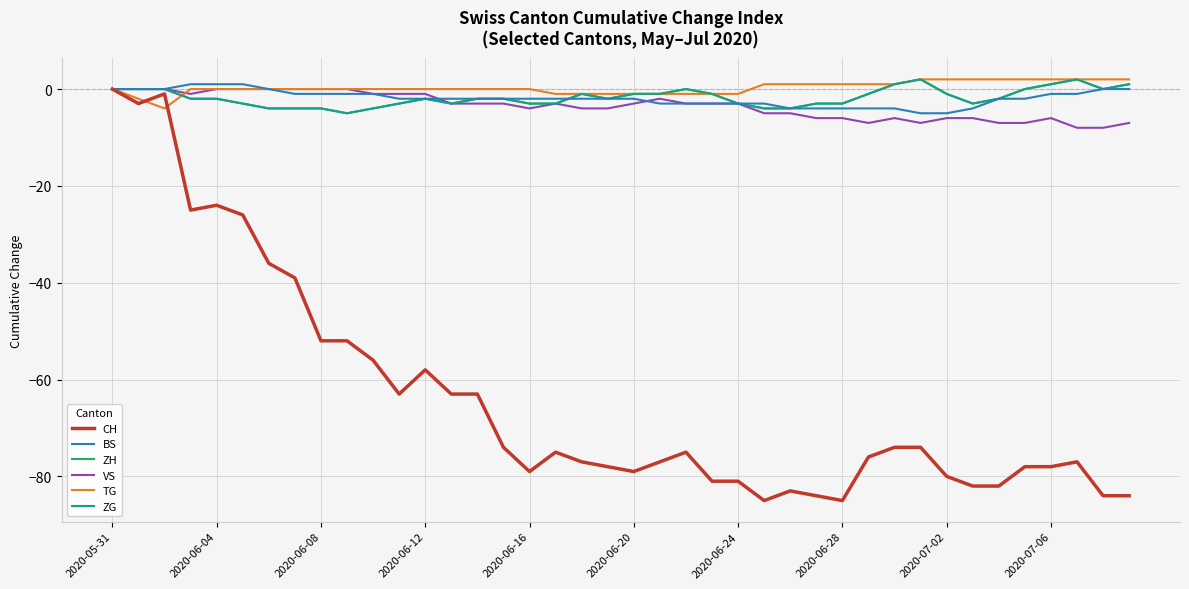

Reading left to right, what are all the values shown in this chart?

CH: 0	-3	-1	-25	-24	-26	-36	-39	-52	-52	-56	-63	-58	-63	-63	-74	-79	-75	-77	-78	-79	-77	-75	-81	-81	-85	-83	-84	-85	-76	-74	-74	-80	-82	-82	-78	-78	-77	-84	-84
BS: 0	0	0	1	1	1	0	-1	-1	-1	-1	-2	-2	-2	-2	-2	-2	-2	-2	-2	-2	-3	-3	-3	-3	-3	-4	-4	-4	-4	-4	-5	-5	-4	-2	-2	-1	-1	0	0
ZH: 0	0	0	-2	-2	-3	-4	-4	-4	-5	-4	-3	-2	-3	-2	-2	-3	-3	-1	-2	-1	-1	0	-1	-3	-4	-4	-3	-3	-1	1	2	-1	-3	-2	0	1	2	0	1
VS: 0	0	0	-1	0	0	0	0	0	0	-1	-1	-1	-3	-3	-3	-4	-3	-4	-4	-3	-2	-3	-3	-3	-5	-5	-6	-6	-7	-6	-7	-6	-6	-7	-7	-6	-8	-8	-7
TG: 0	-2	-4	0	0	0	0	0	0	0	0	0	0	0	0	0	0	-1	-1	-1	-1	-1	-1	-1	-1	1	1	1	1	1	1	2	2	2	2	2	2	2	2	2
ZG: 0	0	0	-2	-2	-3	-4	-4	-4	-5	-4	-3	-2	-3	-2	-2	-3	-3	-1	-2	-1	-1	0	-1	-3	-4	-4	-3	-3	-1	1	2	-1	-3	-2	0	1	2	0	1